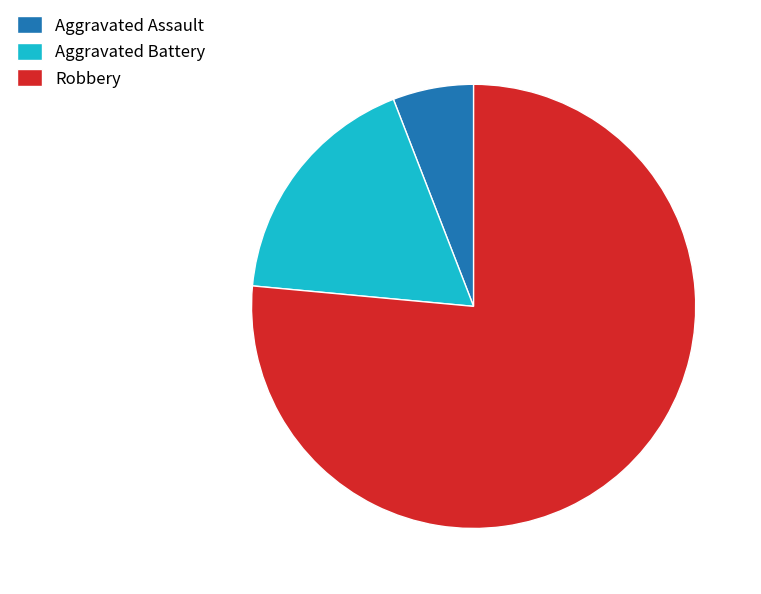

Which has a higher value, Robbery or Aggravated Assault?

Robbery